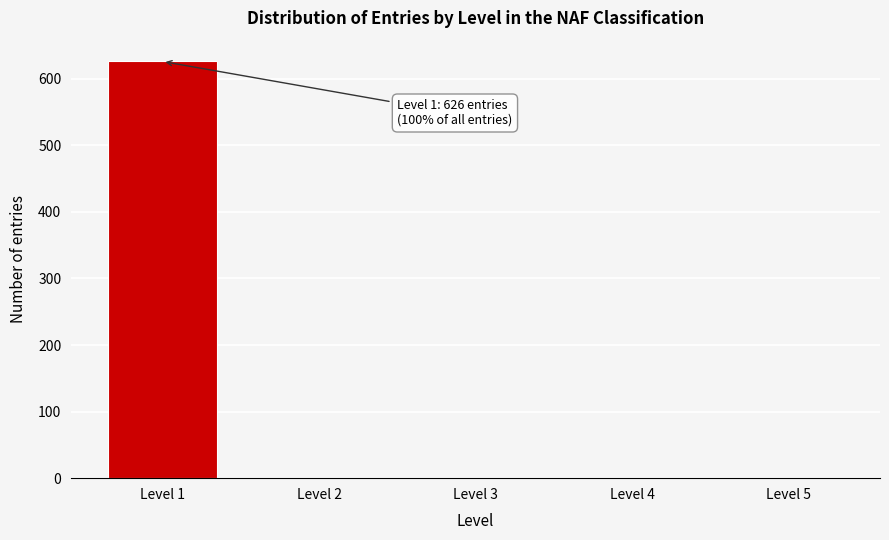

Reading left to right, what are all the values shown in this chart?

Level 1=626	Level 2=0	Level 3=0	Level 4=0	Level 5=0